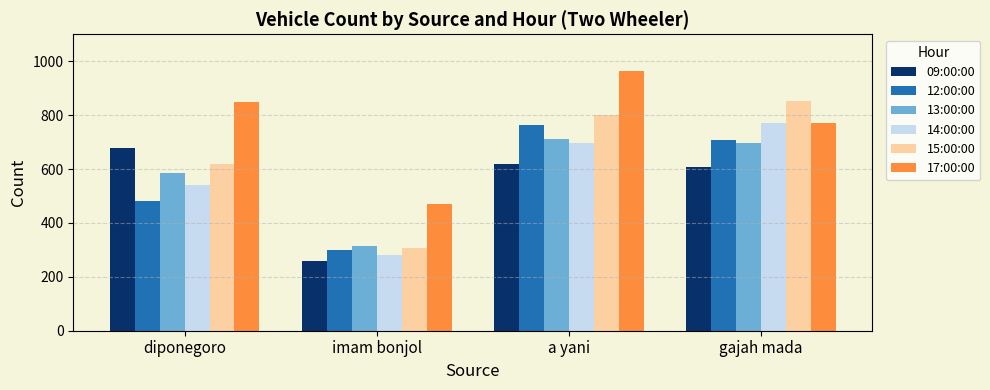

What are all the series names shown in the legend?

09:00:00, 12:00:00, 13:00:00, 14:00:00, 15:00:00, 17:00:00